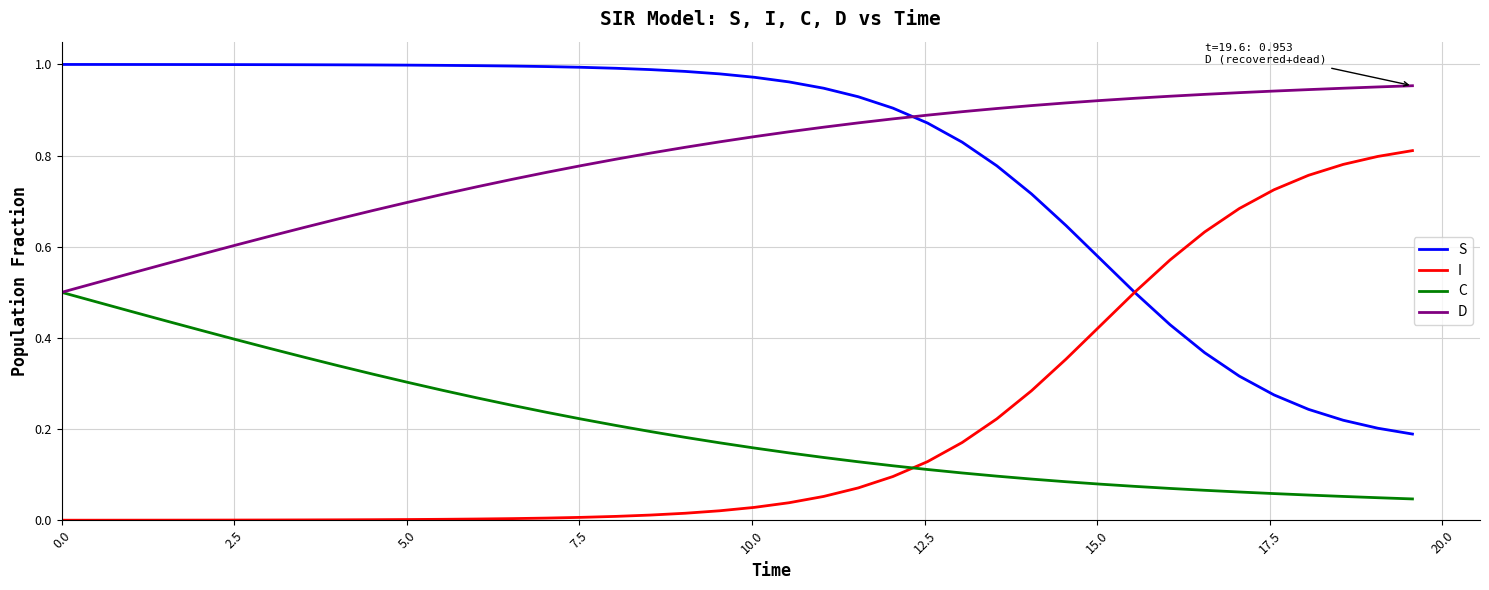

Count the number of data series in this chart.

4